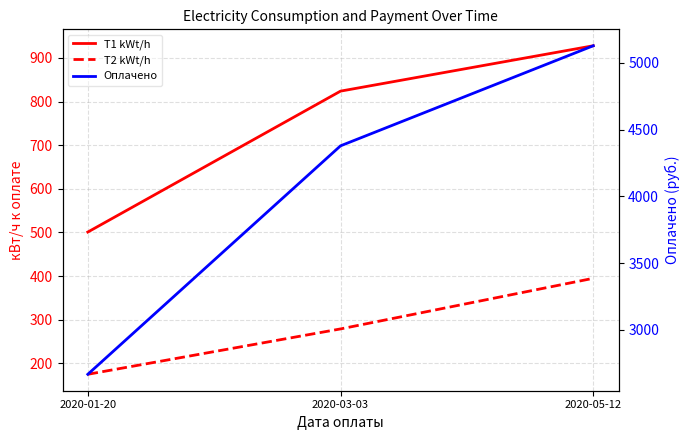

At 2020-03-03, list the series in order from largest to smallest.

Оплачено, T1 kWt/h, T2 kWt/h